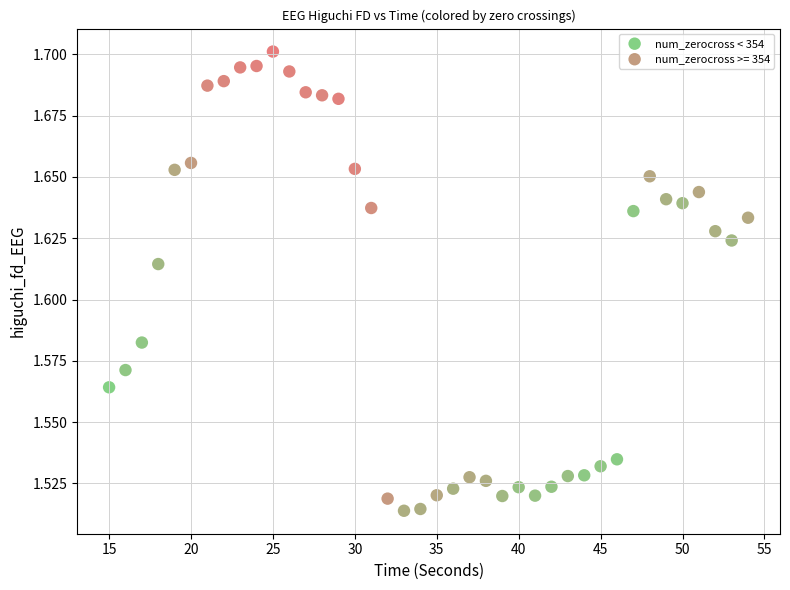

Which series contains the highest Y value?

num_zerocross >= 354